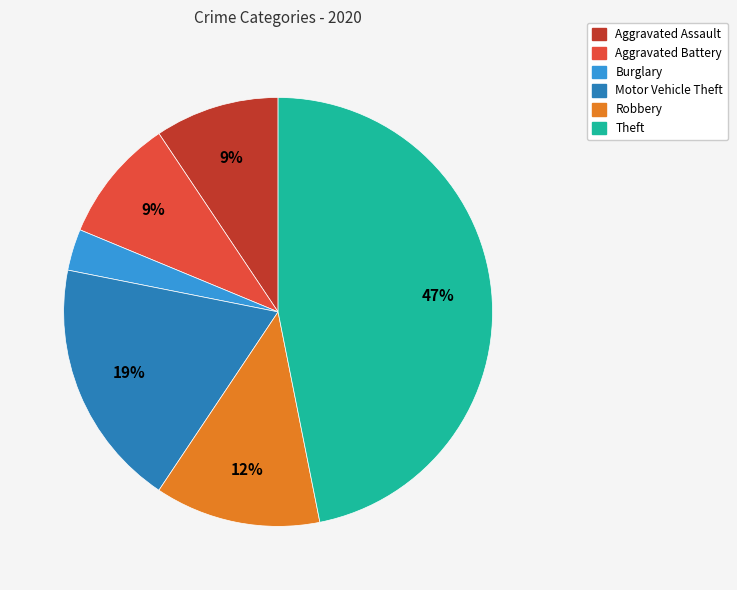

Which has a higher value, Aggravated Assault or Burglary?

Aggravated Assault